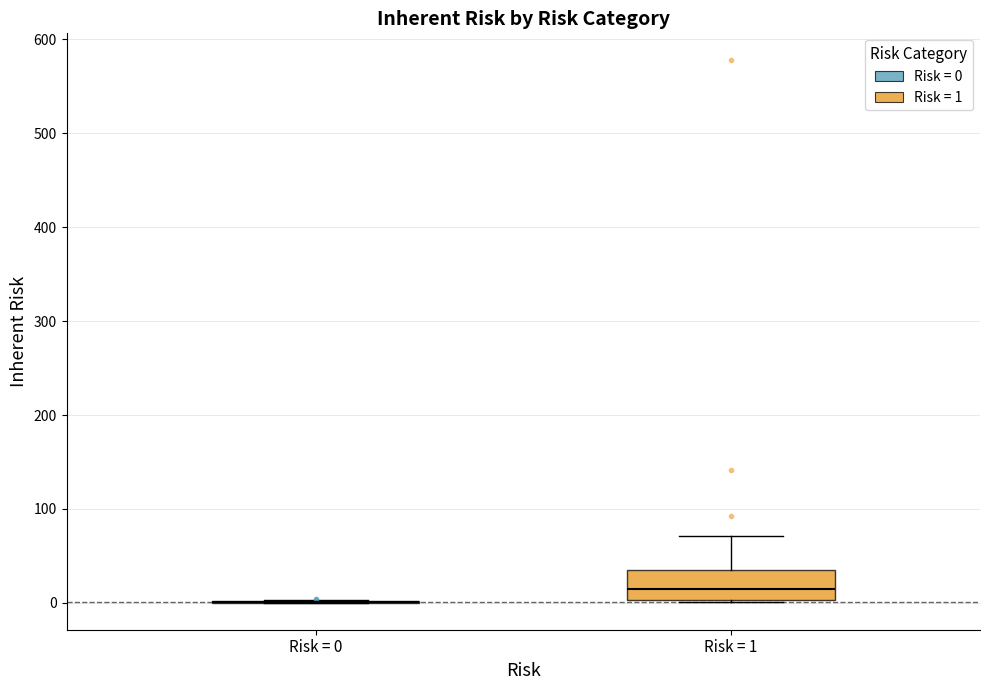

Reading left to right, transcribe this box plot: for each box, give where its median line is, the range the box spans, and where its two whiskers end, as read against the y-axis. The values are not printed on the chart, so give them approximately, as read against the axis.

Risk = 0: box collapsed to a line at 0, whiskers 0 to 0
Risk = 1: median 10, box 0 to 30, whiskers 0 to 70